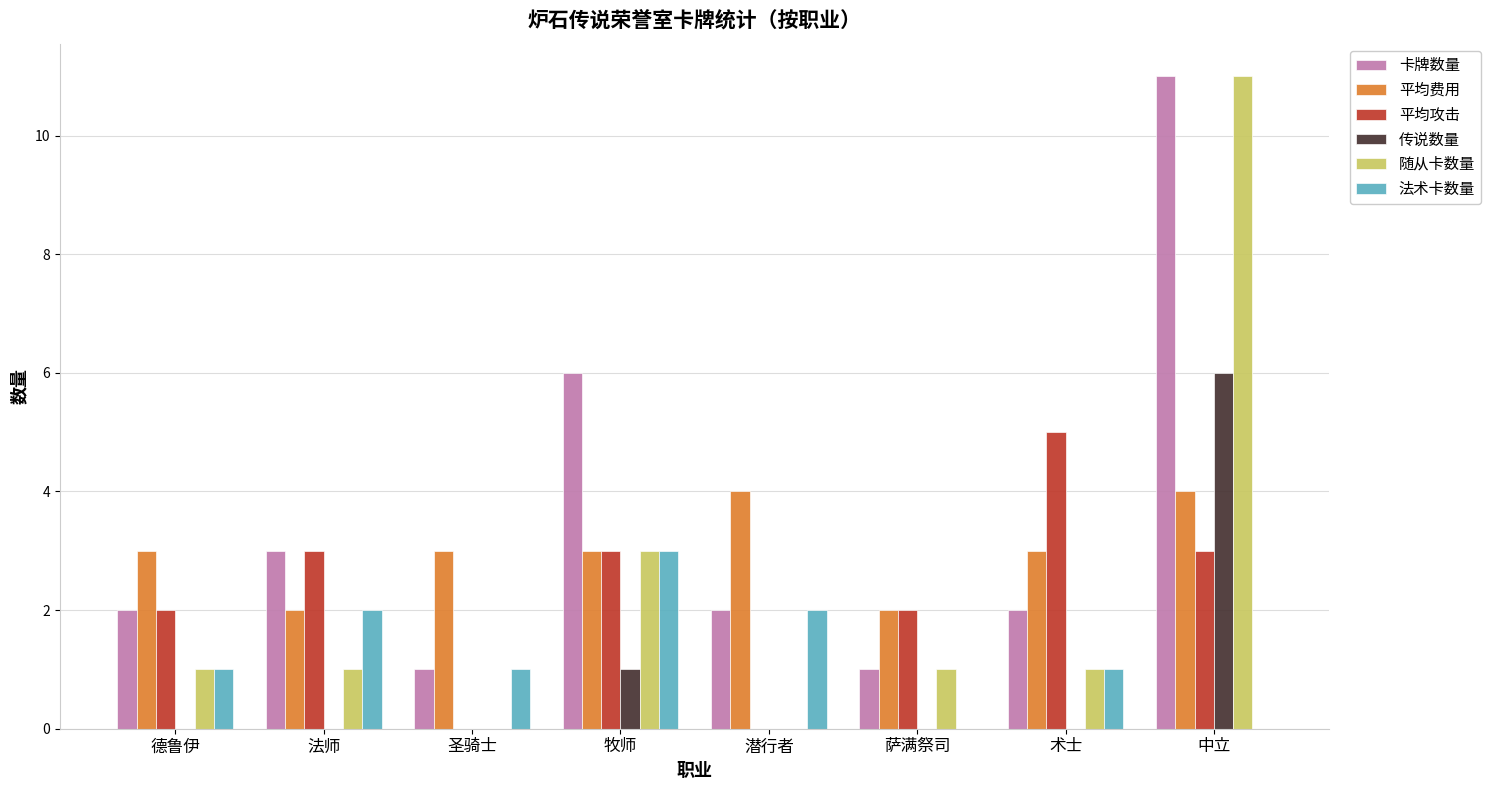

What is the sum of all 平均攻击 values?

18